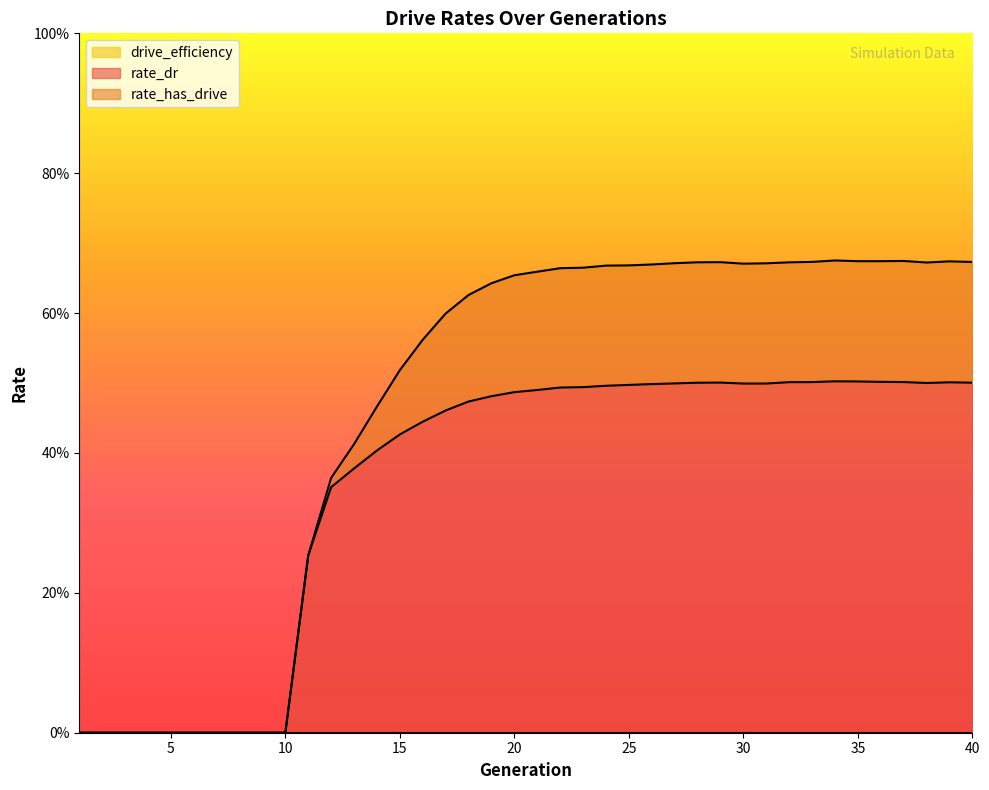

What is the average value of the rate_has_drive series?

0.5